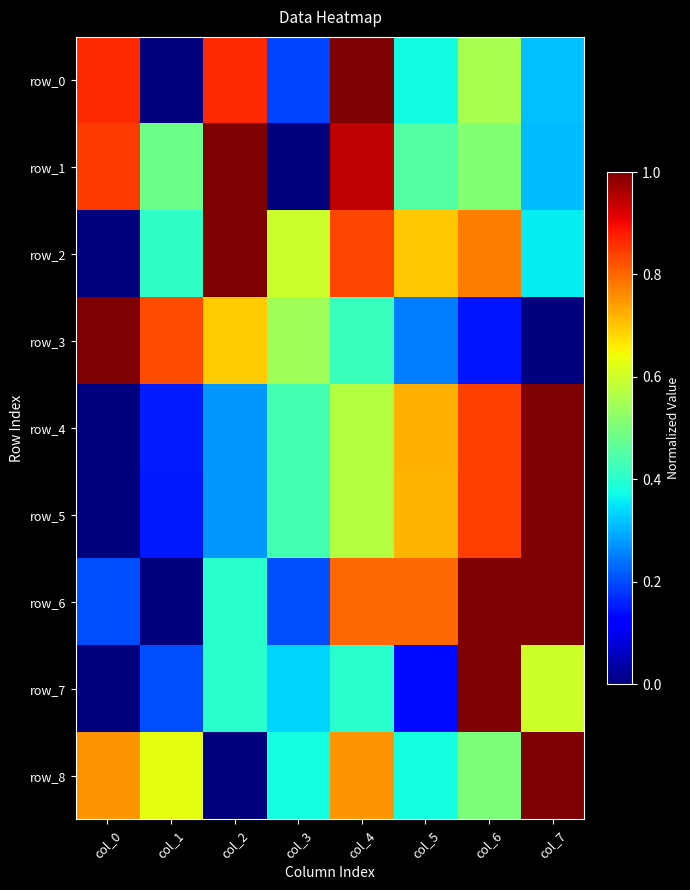

How many data points does each series have?

8